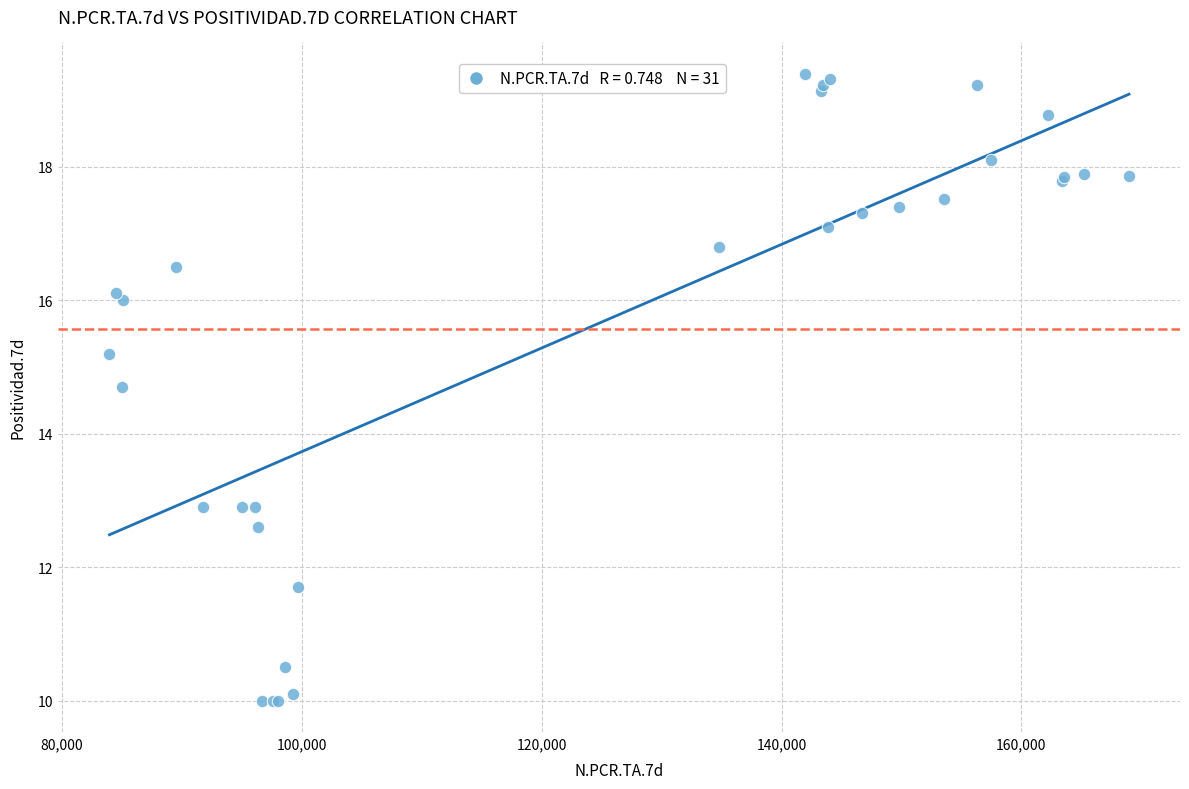

What Y value in the scatter plot is closest to 14?

14.7